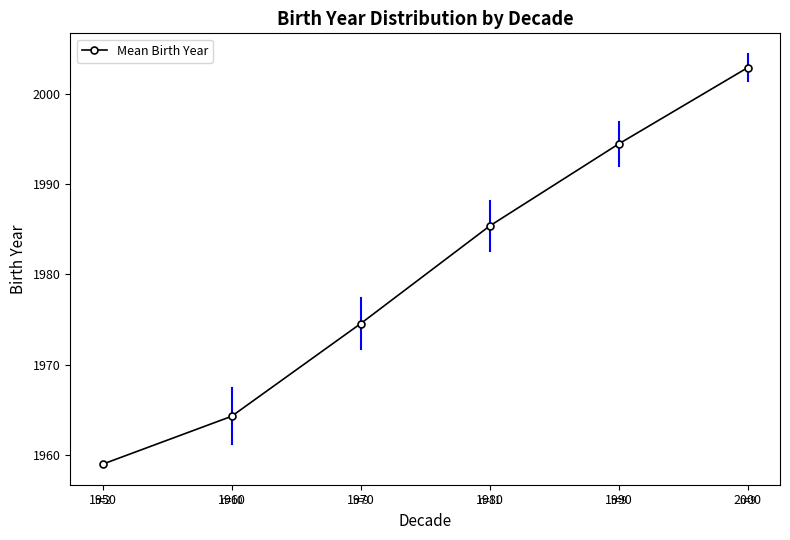

Does the chart have visible grid lines?

No